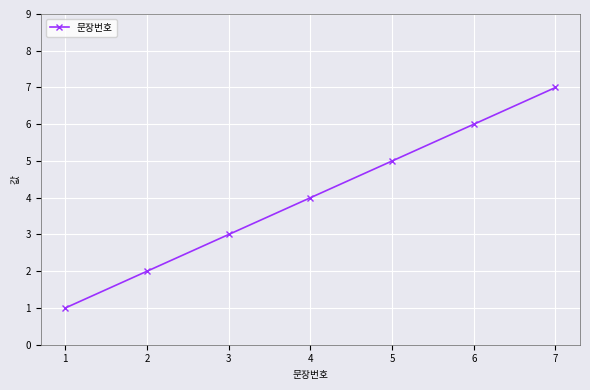

Between 6 and 2, which is larger?

6